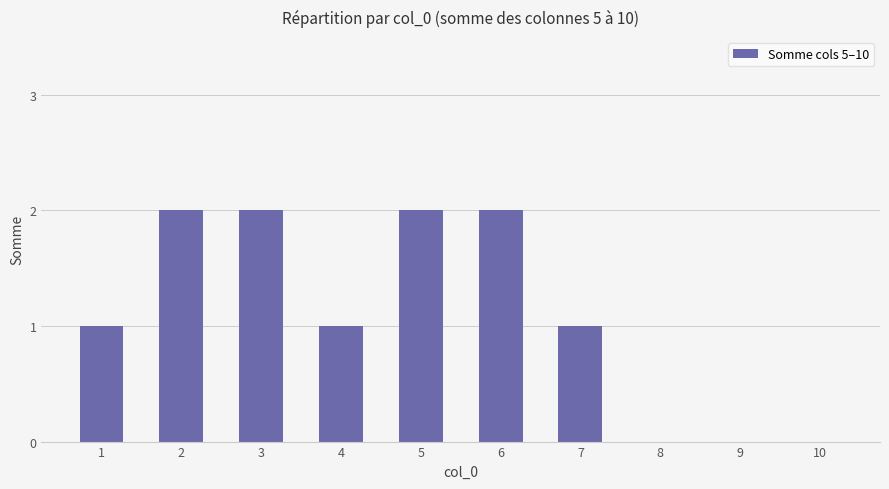

How many data points does each series have?

10